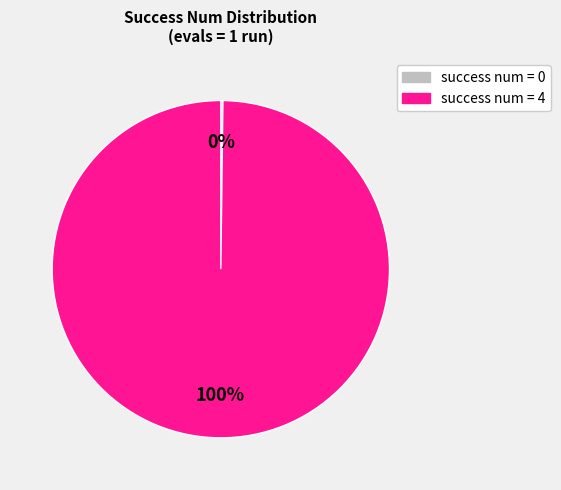

To the nearest percent, what is the difference between the largest and smallest slice percentages?

100%